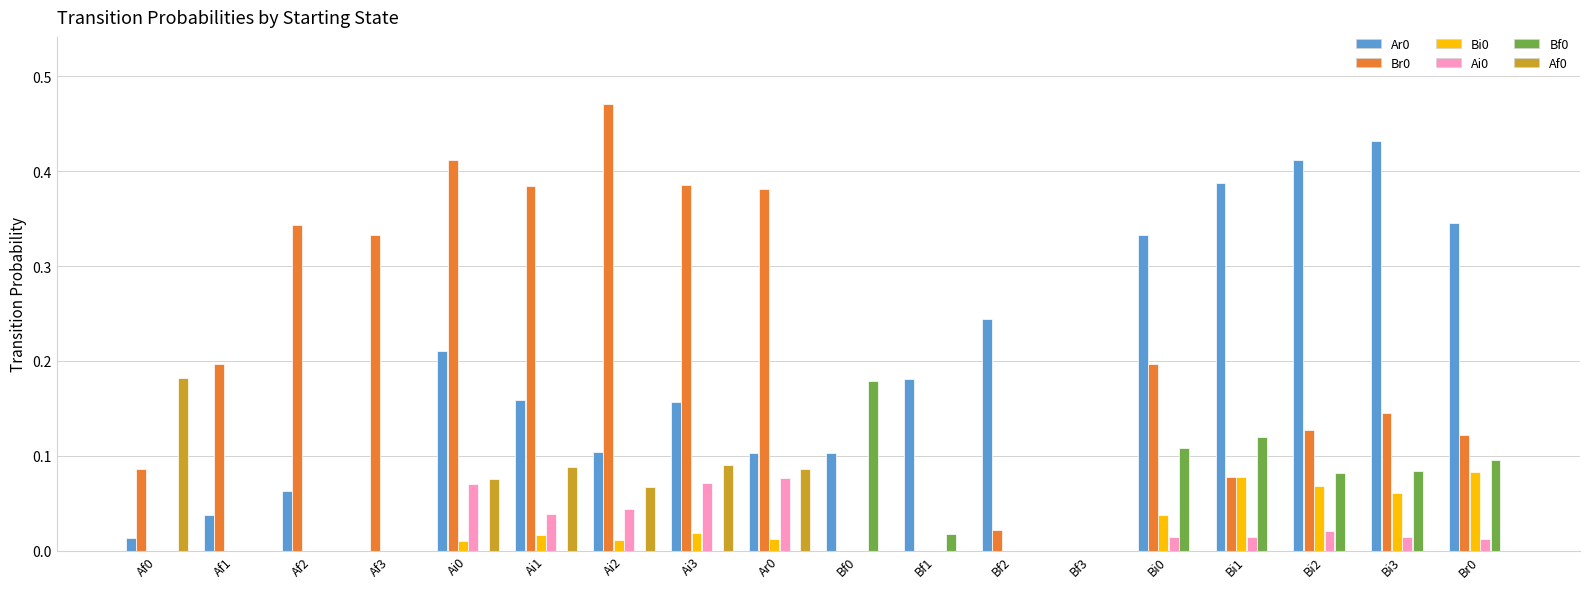

How many distinct data groups are displayed?

6